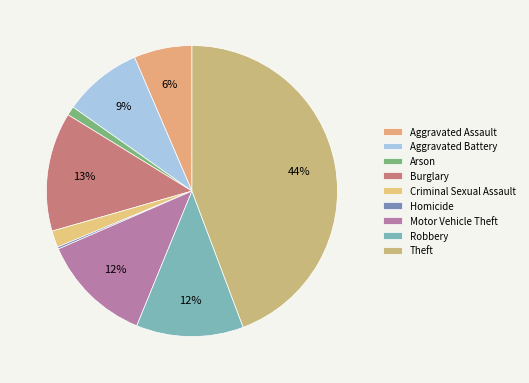

The Robbery slice represents 23% of the pie. True or false?

False